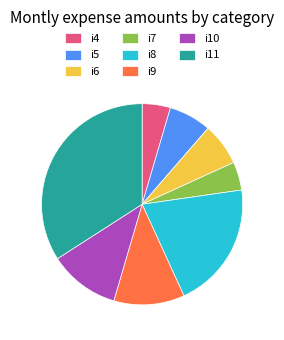

Which slice is the largest?

i11